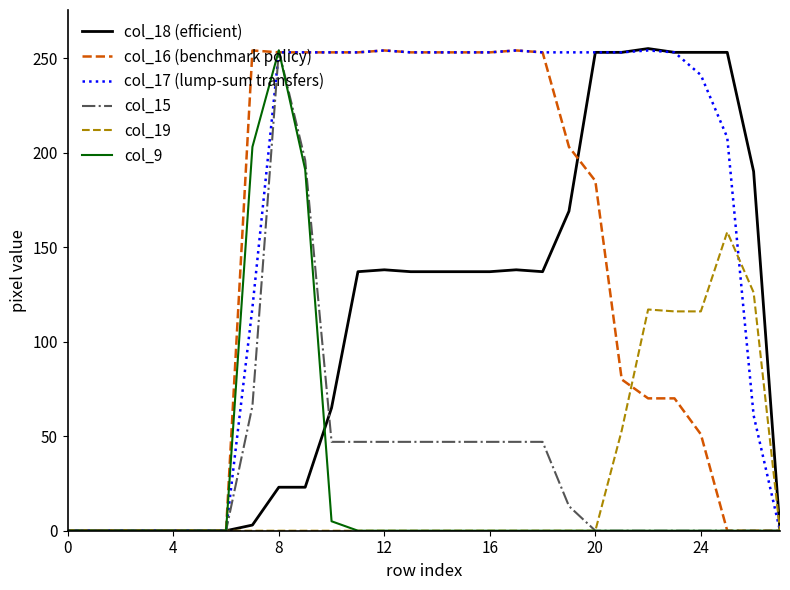

What is the greatest value displayed?

255